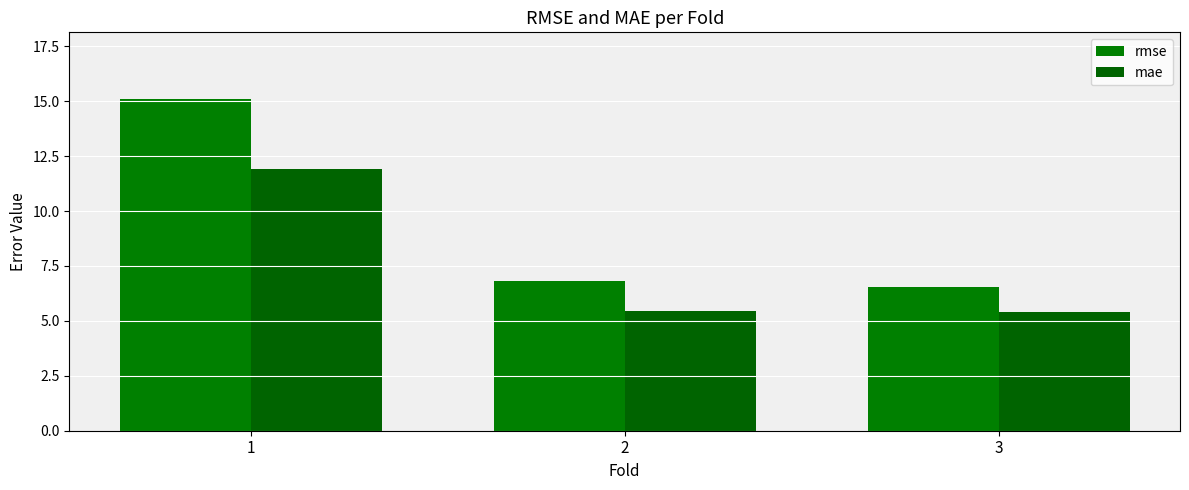

Rank the series at 2 from highest to lowest value.

rmse, mae